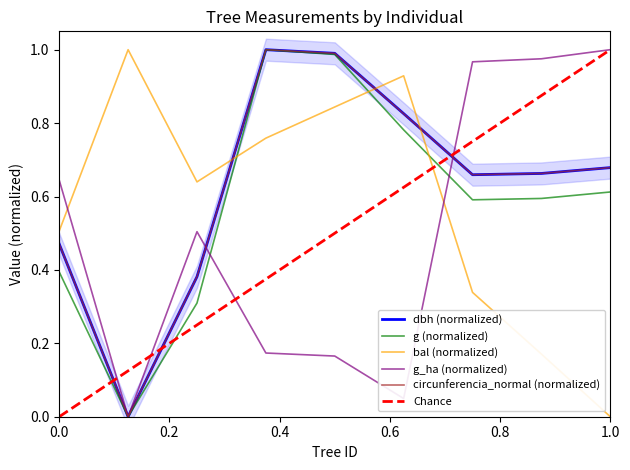

True or false: bal (normalized) and g_ha (normalized) cross at least once.

True